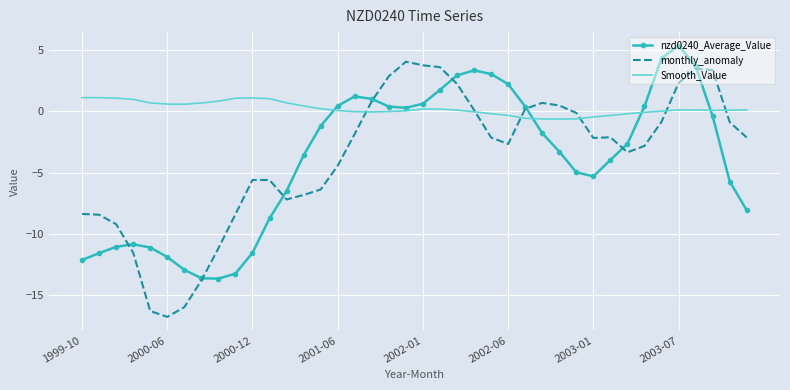

What is the maximum value shown in the chart?

5.4